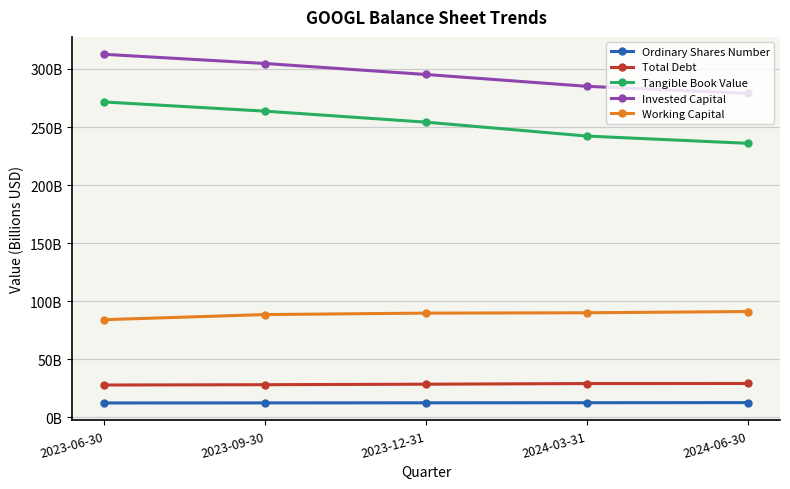

True or false: Ordinary Shares Number and Tangible Book Value cross at least once.

False